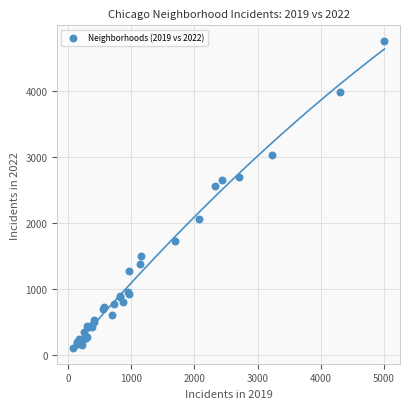

What Y value in the scatter plot is closest to 2431?

2566